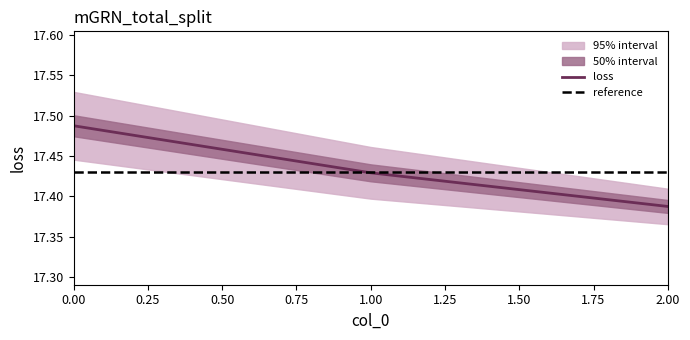

What is the greatest value displayed?

17.5